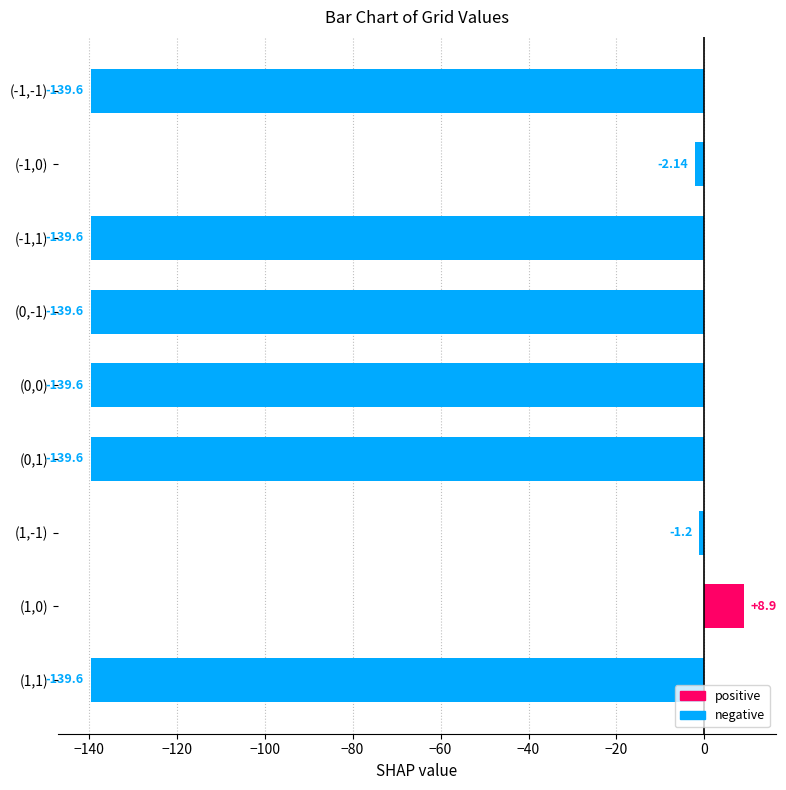

Between (1,-1) and (0,0), which is larger?

(1,-1)